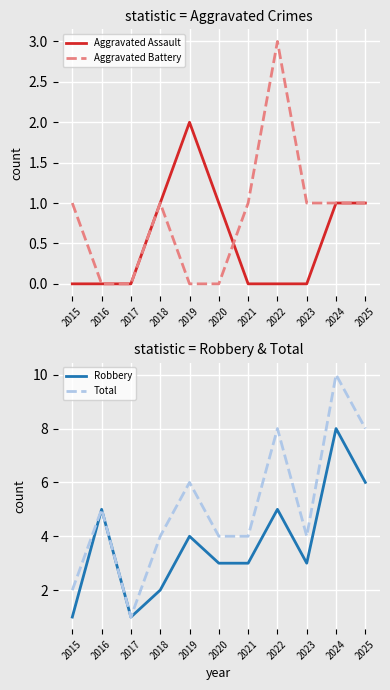

What is the maximum value for Robbery?

8